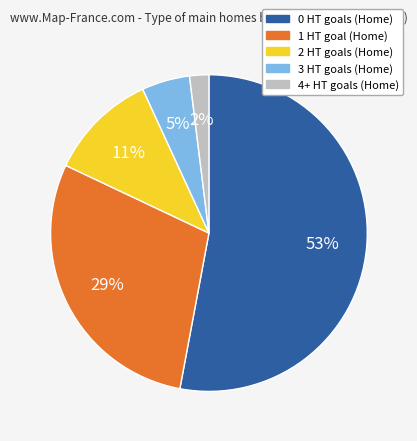

What is the ratio of the value at 4+ to the value at 1?

0.1